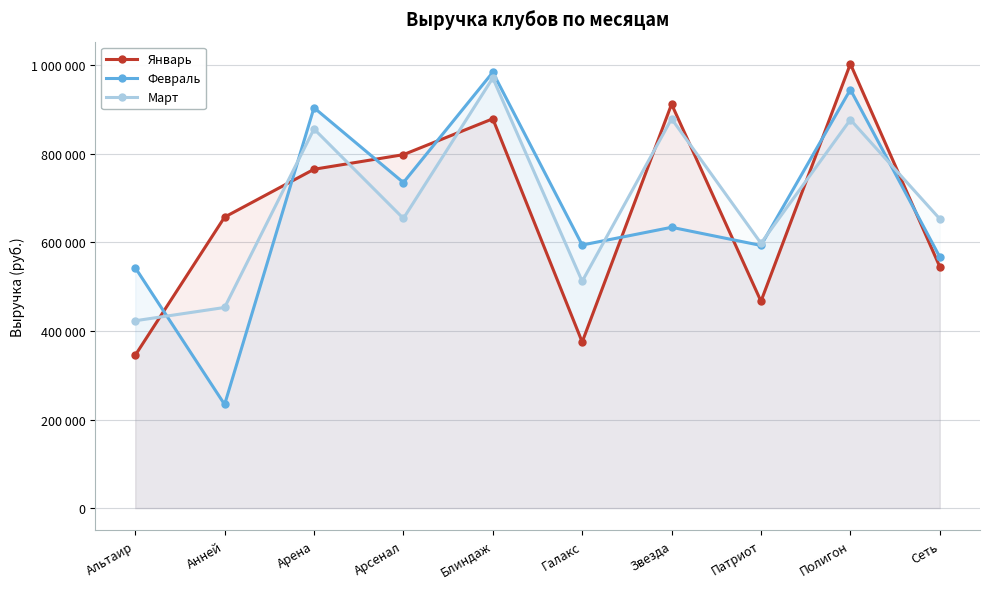

Which label corresponds to the smallest value in the chart?

Анней